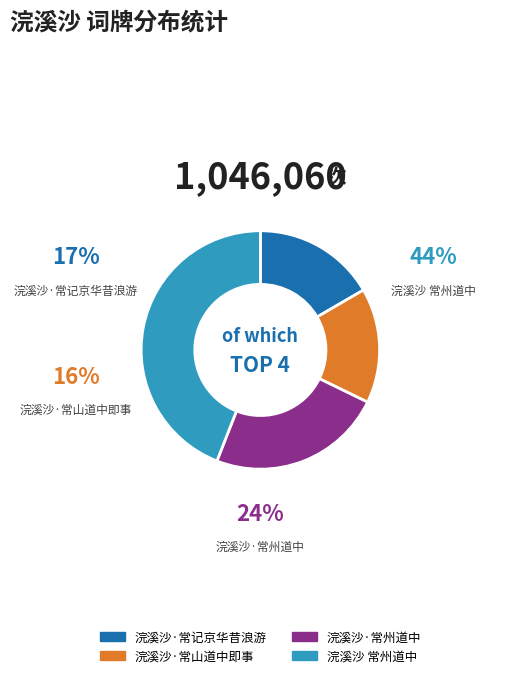

To the nearest percent, what percentage of the pie is 浣溪沙·常山道中即事?

16%